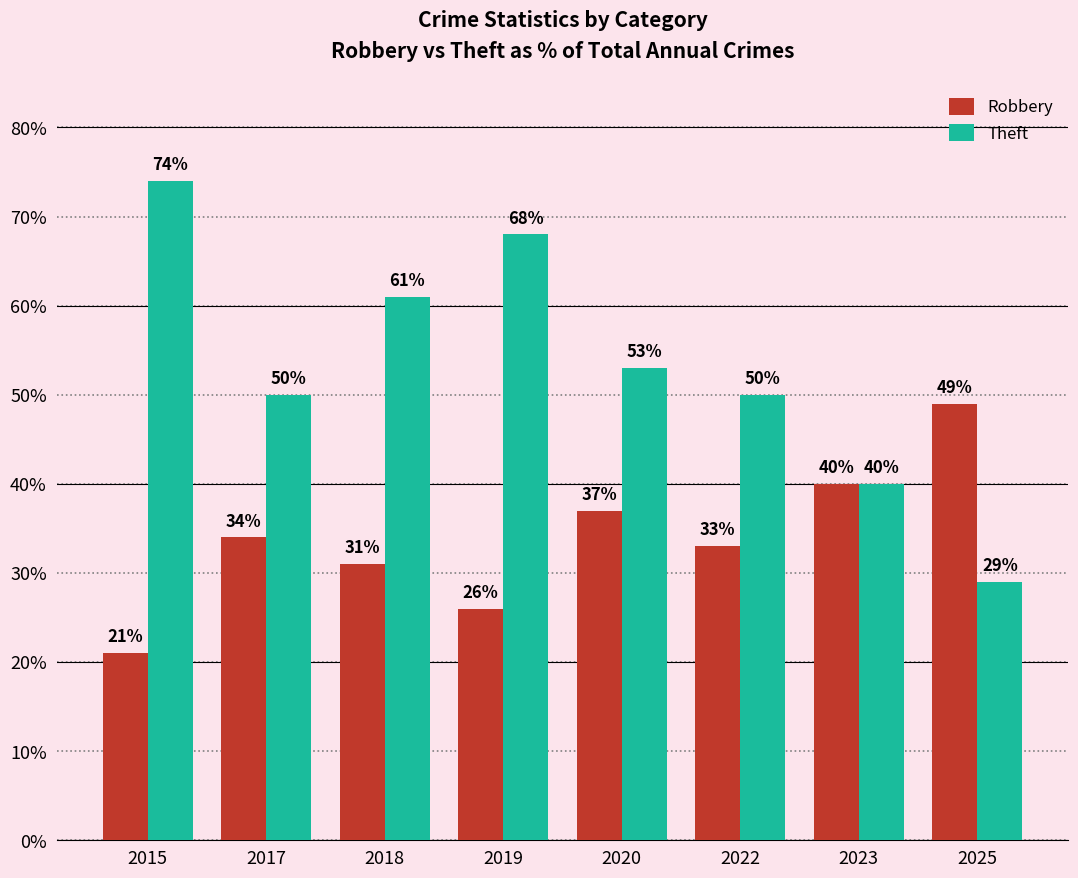

What is the sum of all Robbery values?

271